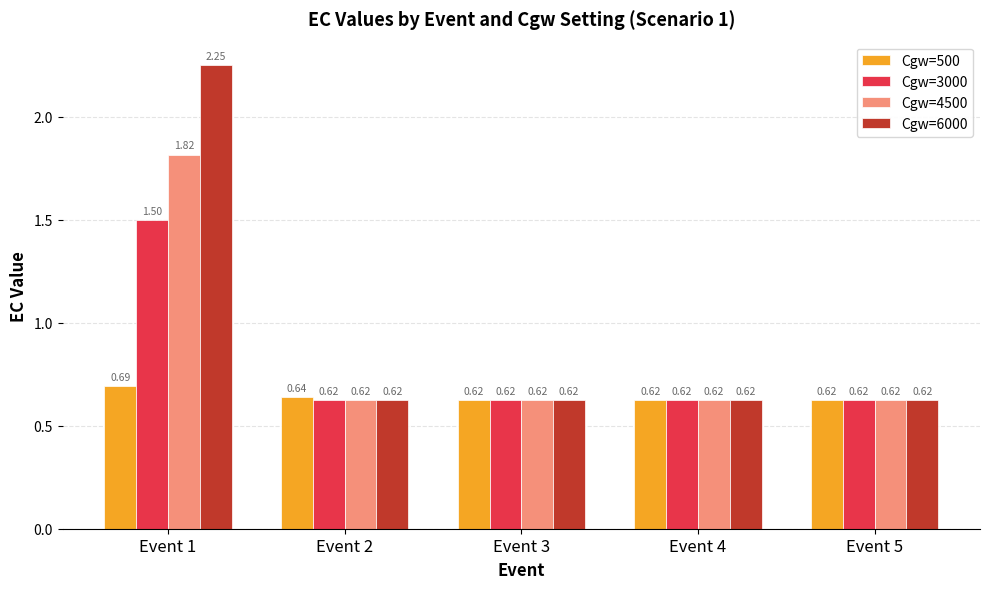

Which series has the largest total across all categories?

Cgw=6000